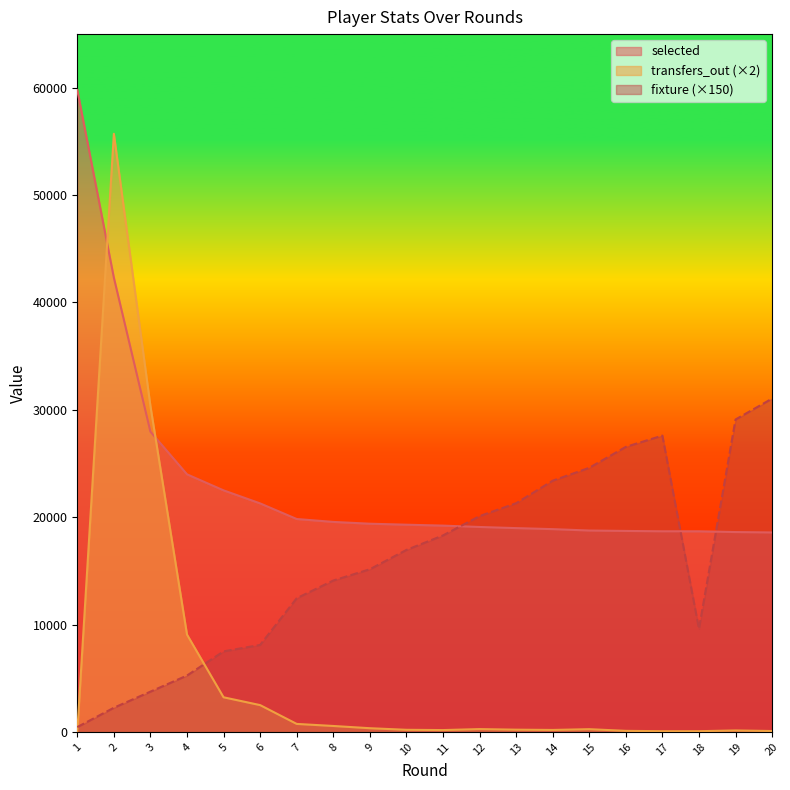

What is the greatest value displayed?

59796